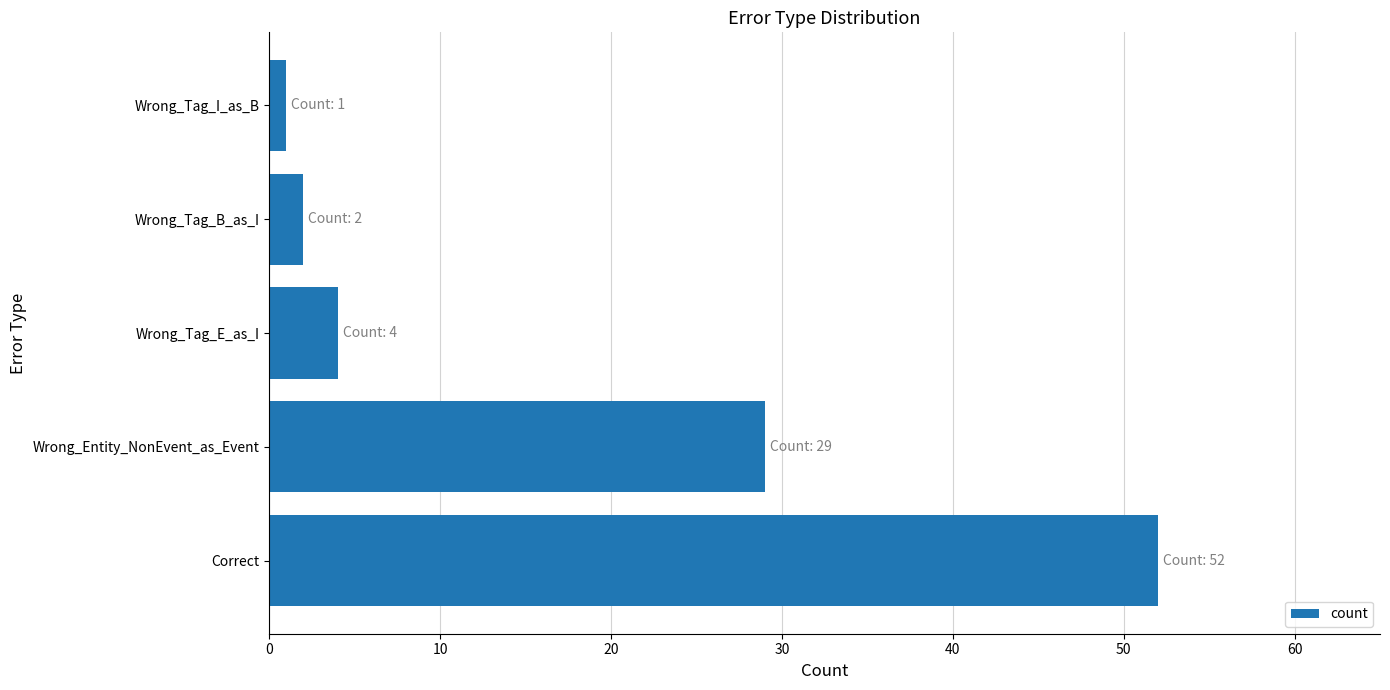

Reading bottom to top, what are all the values shown in this chart?

Correct=52	Wrong_Entity_NonEvent_as_Event=29	Wrong_Tag_E_as_I=4	Wrong_Tag_B_as_I=2	Wrong_Tag_I_as_B=1